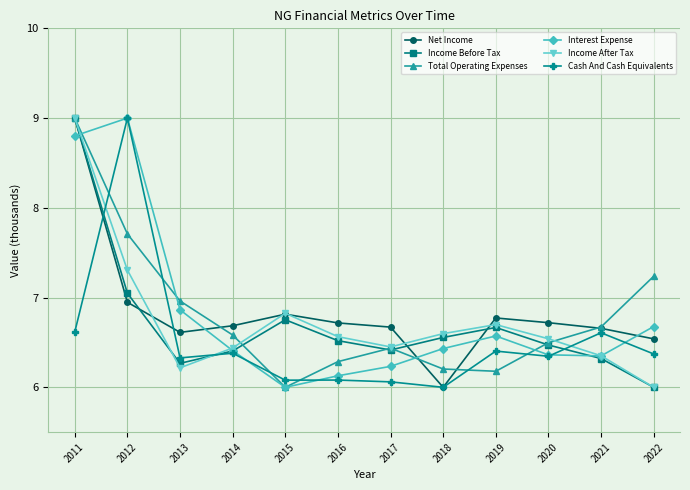

Between which two adjacent categories do Net Income and Interest Expense first intersect?

2011 and 2012